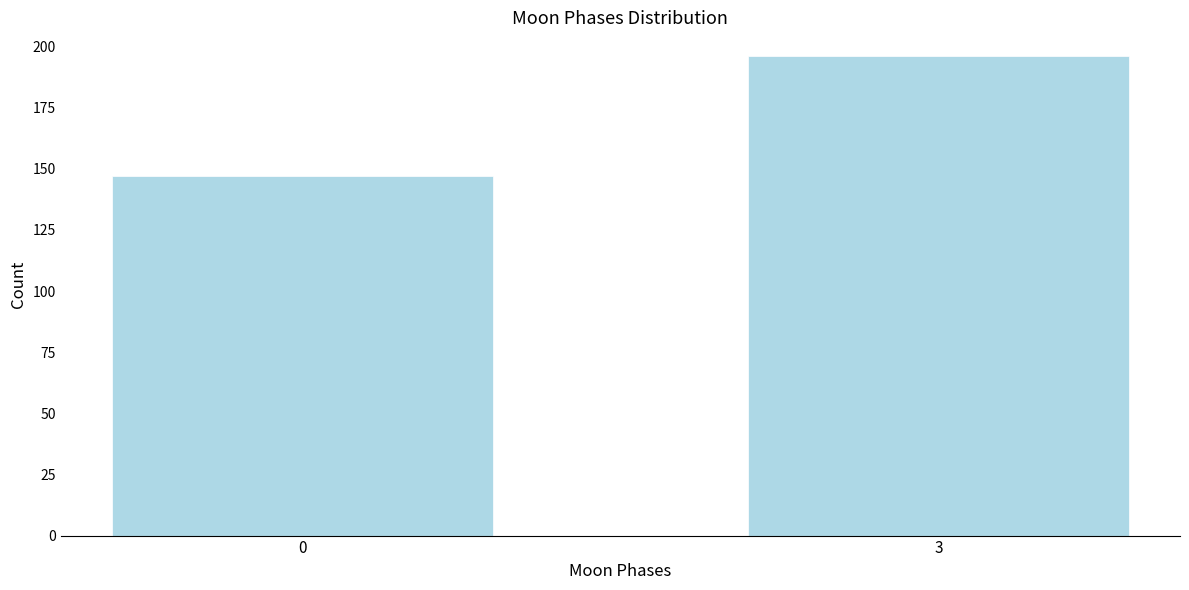

Reading left to right, list all the values displayed in this chart.

0=147	3=196